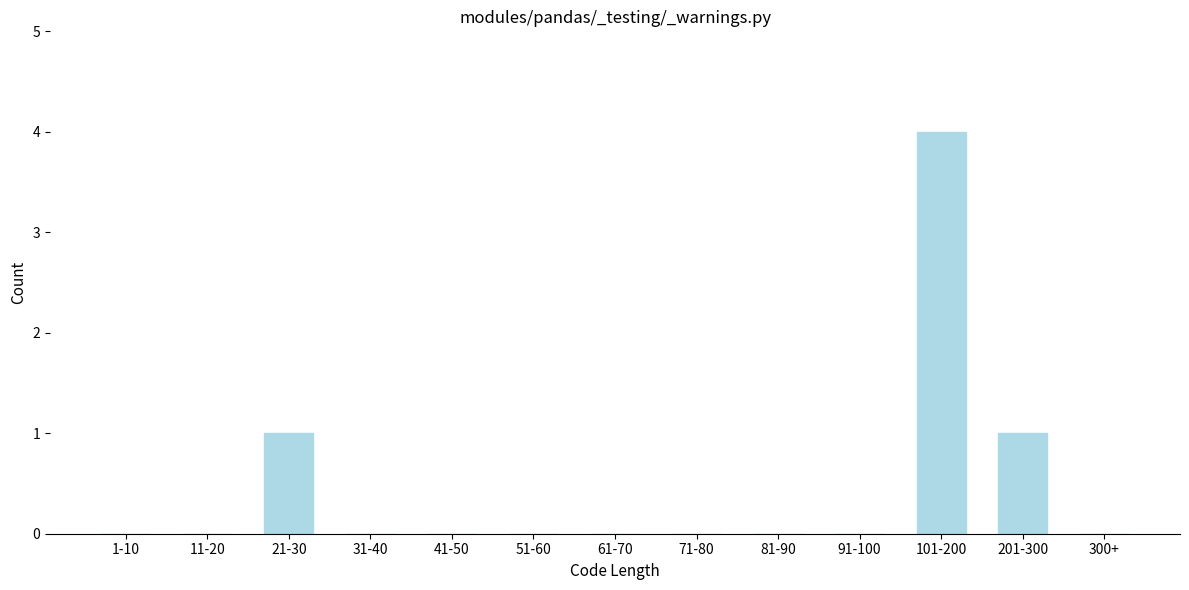

Reading right to left, transcribe all the data shown in this chart.

300+=0	201-300=1	101-200=4	91-100=0	81-90=0	71-80=0	61-70=0	51-60=0	41-50=0	31-40=0	21-30=1	11-20=0	1-10=0